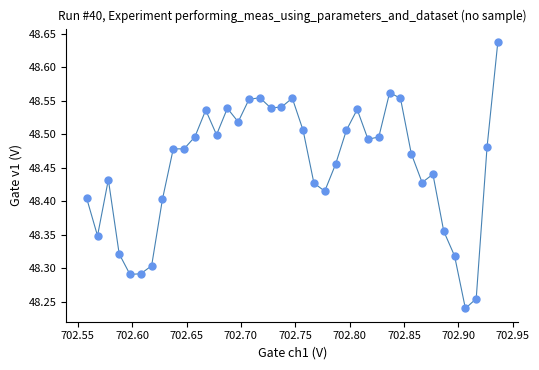

What is the range of Y values (max minus min)?

0.4